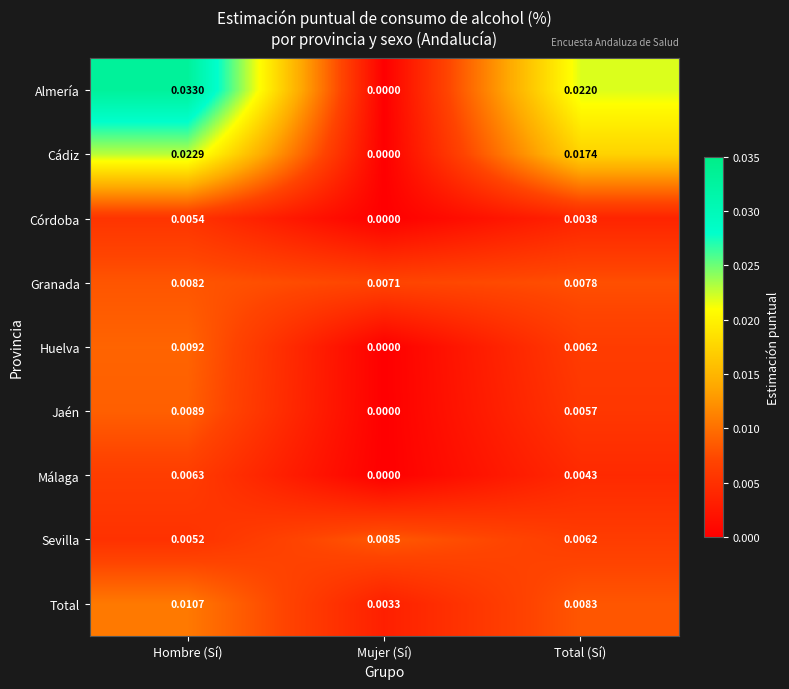

Which series has the widest spread of values?

Almería